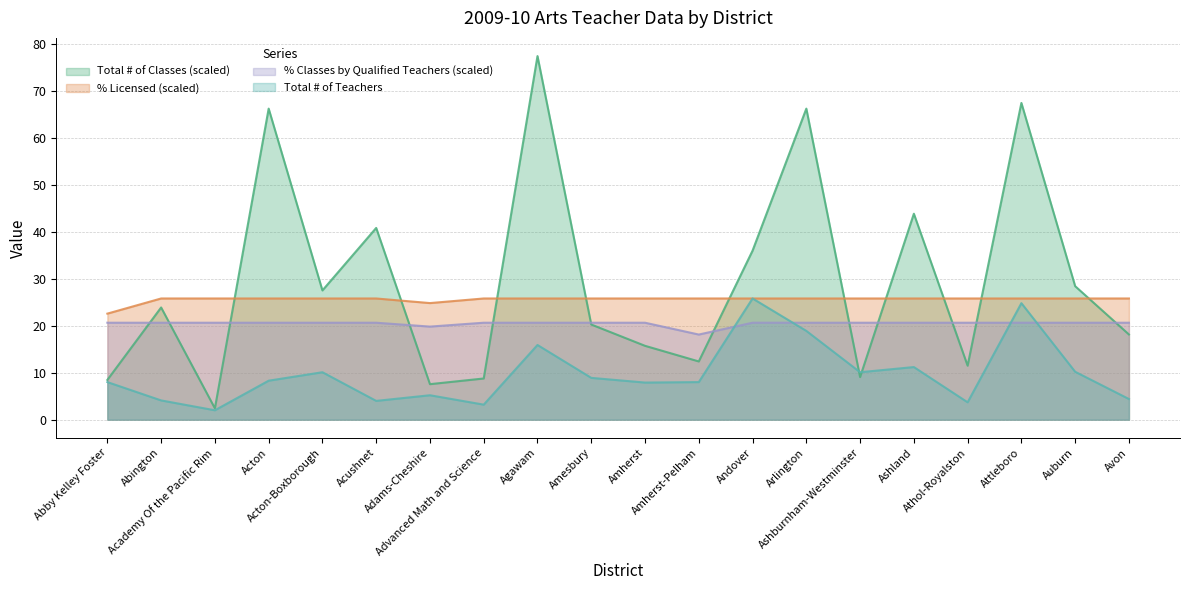

True or false: % Licensed has more than 1 points higher than both neighbors.

False